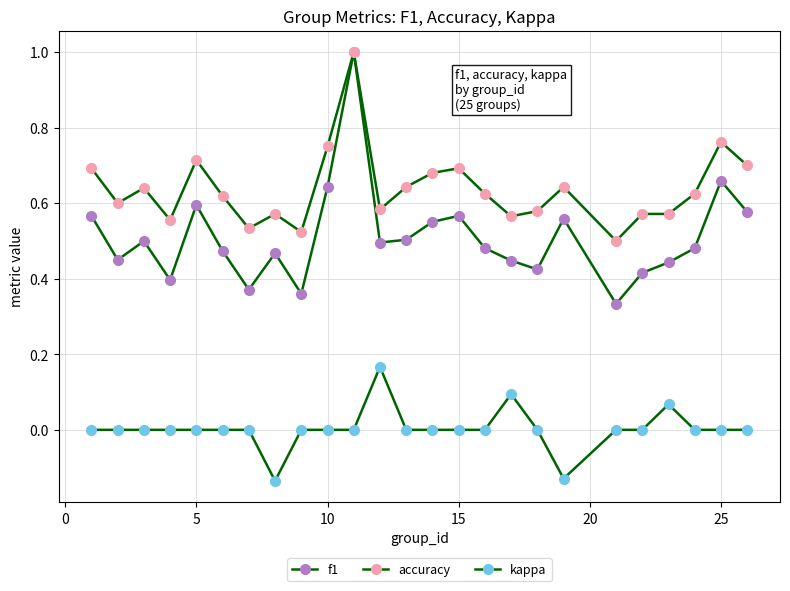

What is the average value of the f1 series?

0.5